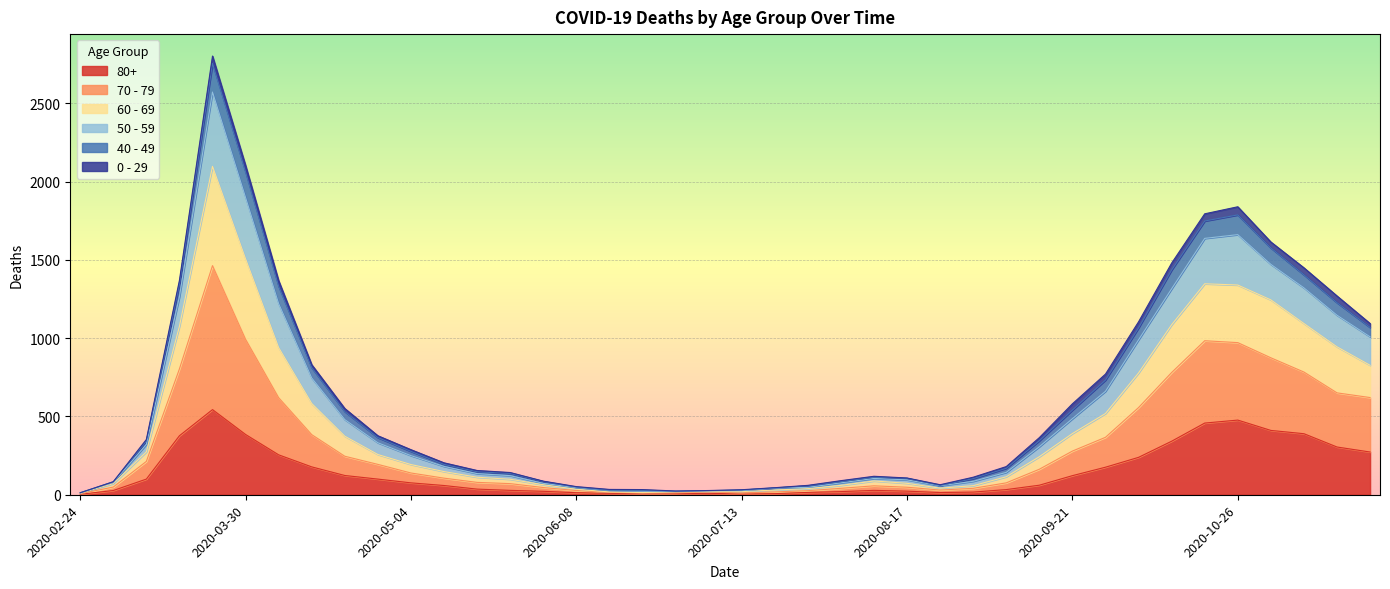

What is the average value of the 80+ series?

144